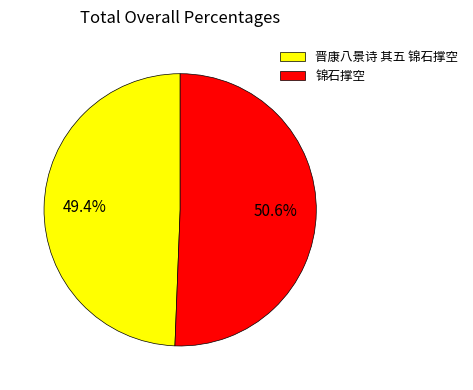

To the nearest percent, what portion does 锦石撑空 represent?

51%